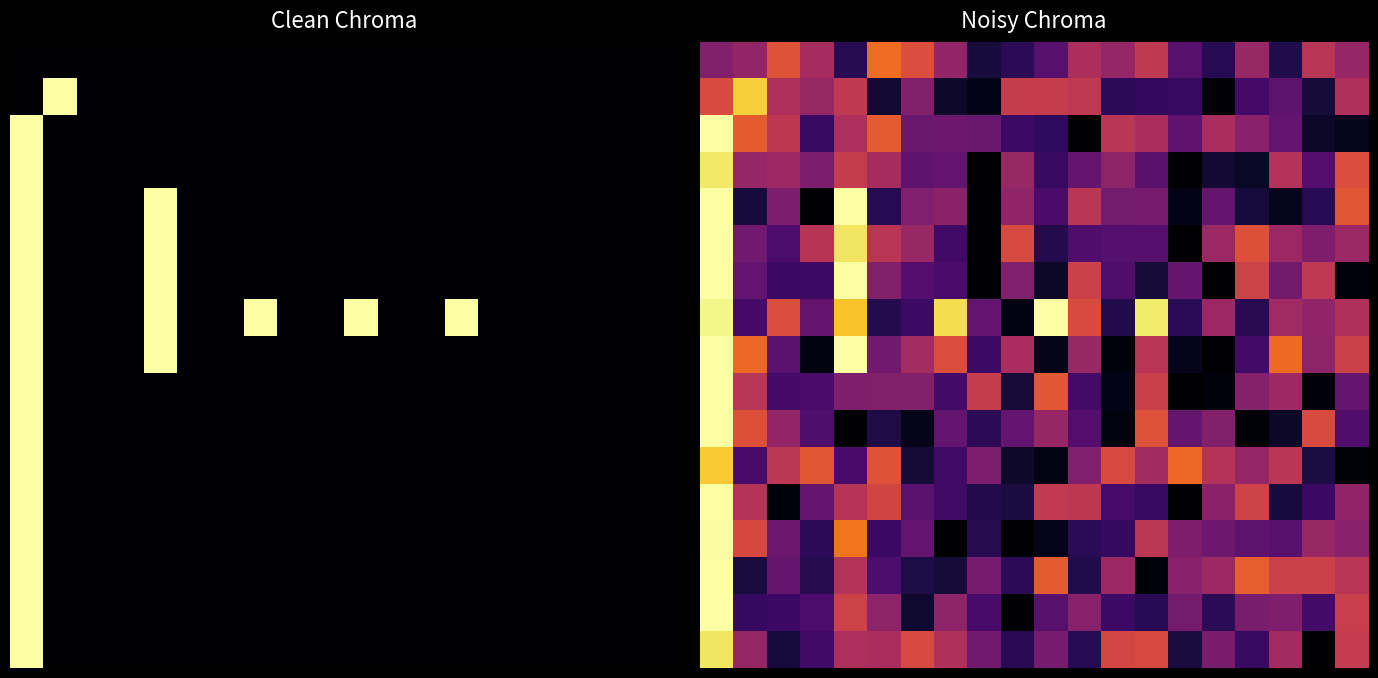

True or false: 12 has a value of 0.3 at 10.0.

False